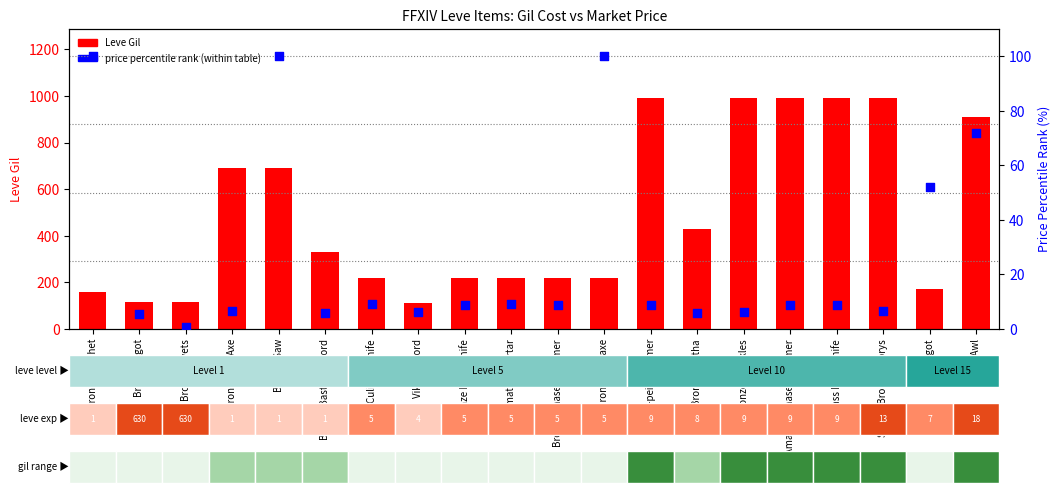

At how many categories does at least one series exceed 301?

10